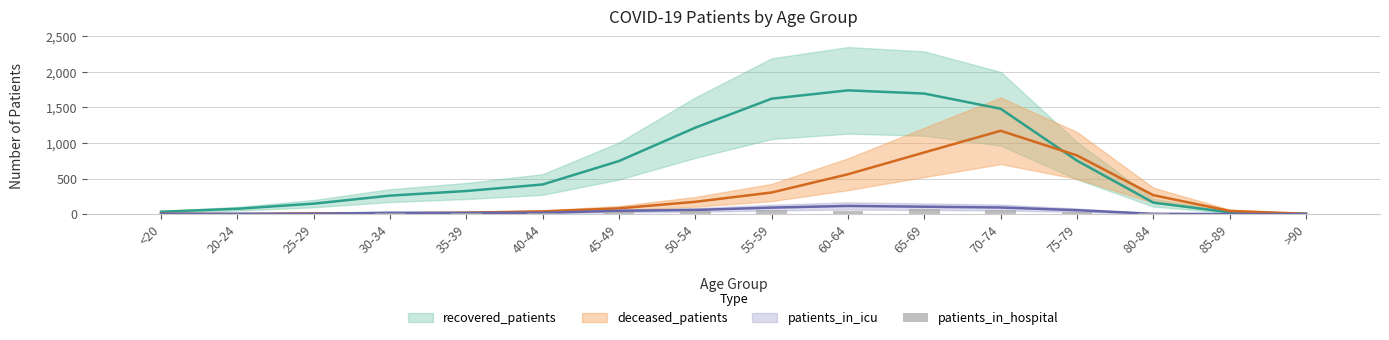

Which category has the lowest value across all series?

>90